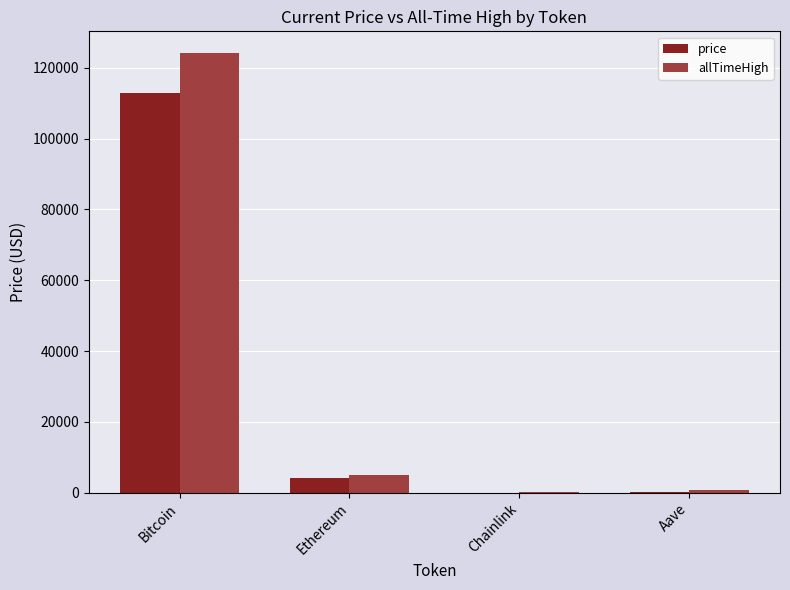

Are the bars horizontal?

No